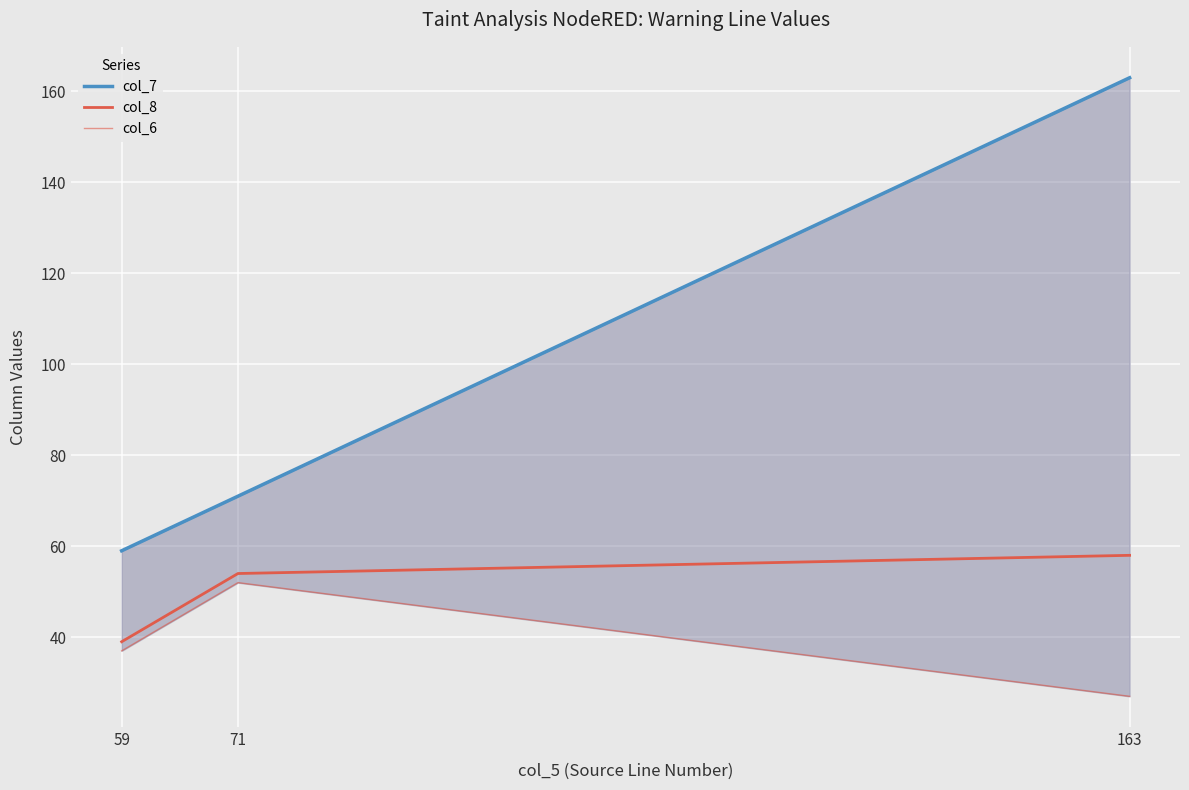

Which series changed the most between 71 and 163?

col_7